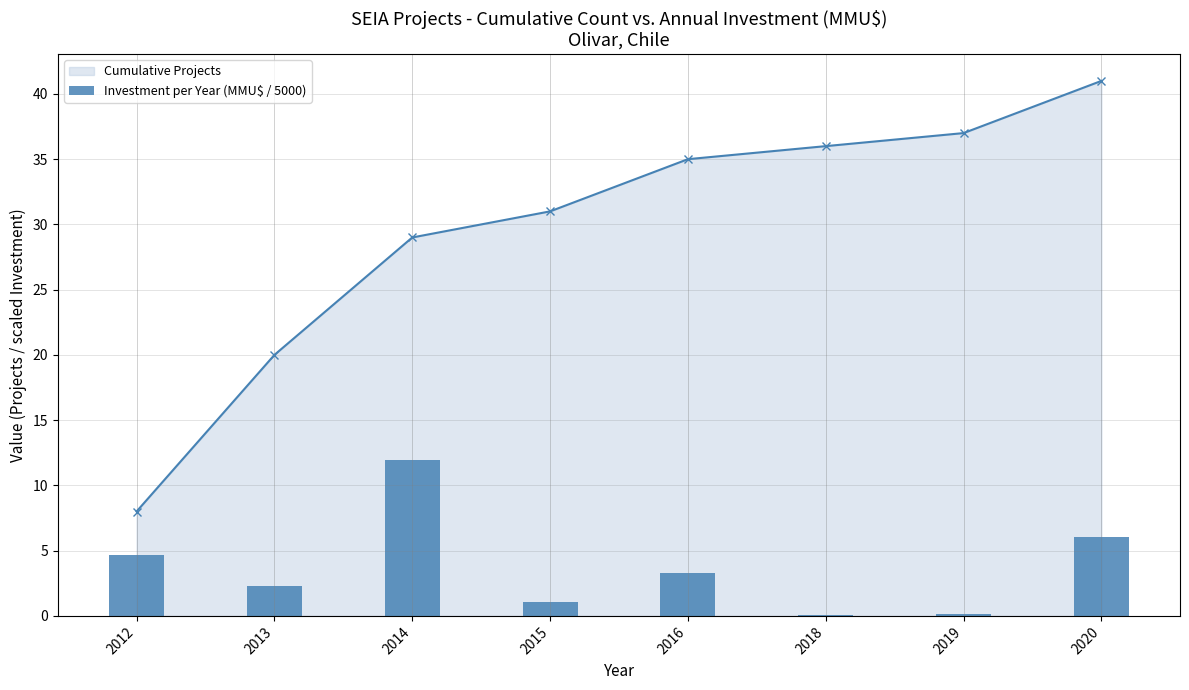

How many data points does each series have?

8